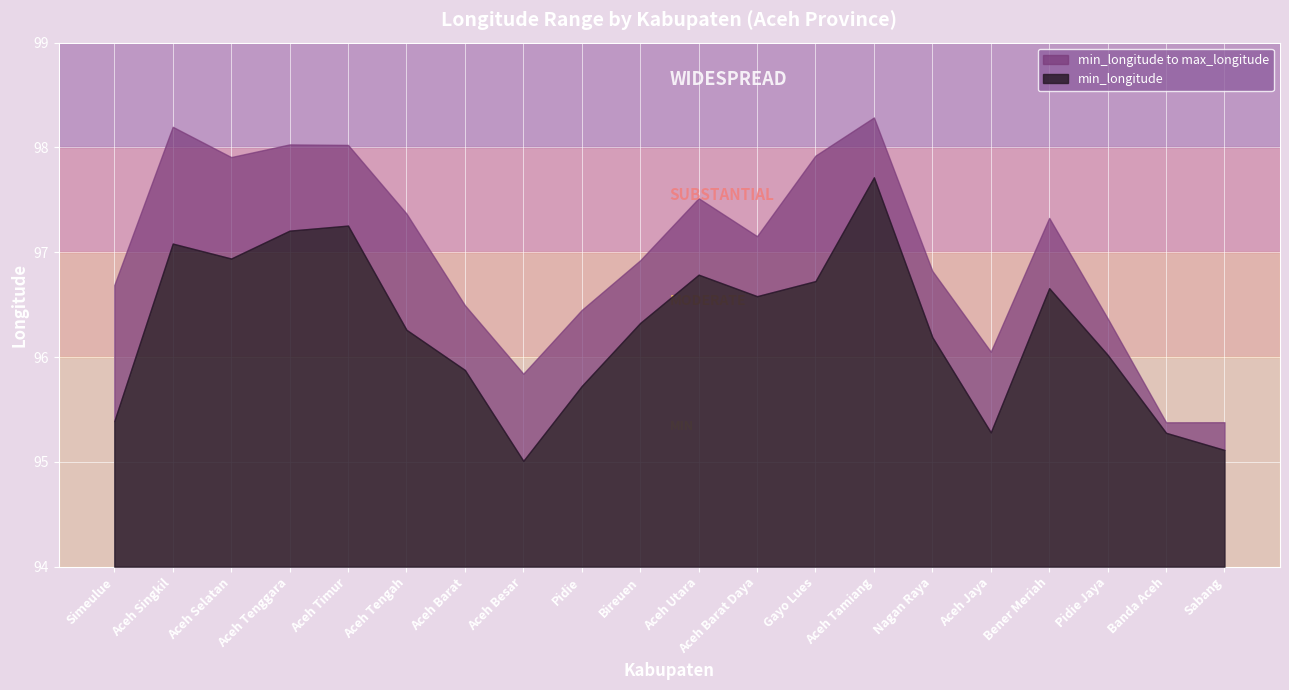

List the labels in order of min_longitude value, largest first.

Aceh Tamiang, Aceh Timur, Aceh Tenggara, Aceh Singkil, Aceh Selatan, Aceh Utara, Gayo Lues, Bener Meriah, Aceh Barat Daya, Bireuen, Aceh Tengah, Nagan Raya, Pidie Jaya, Aceh Barat, Pidie, Simeulue, Aceh Jaya, Banda Aceh, Sabang, Aceh Besar